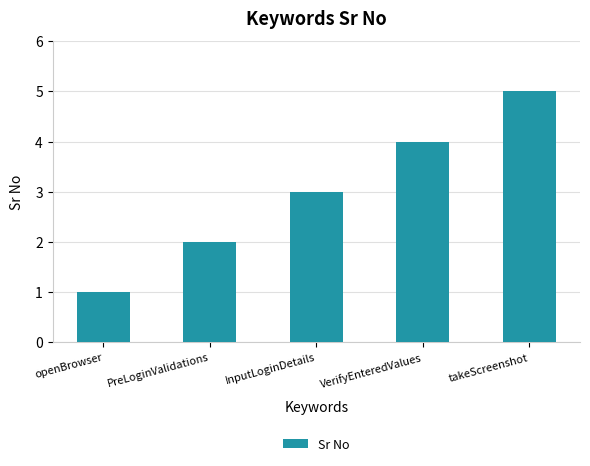

Rank the categories by value from lowest to highest.

openBrowser, PreLoginValidations, InputLoginDetails, VerifyEnteredValues, takeScreenshot